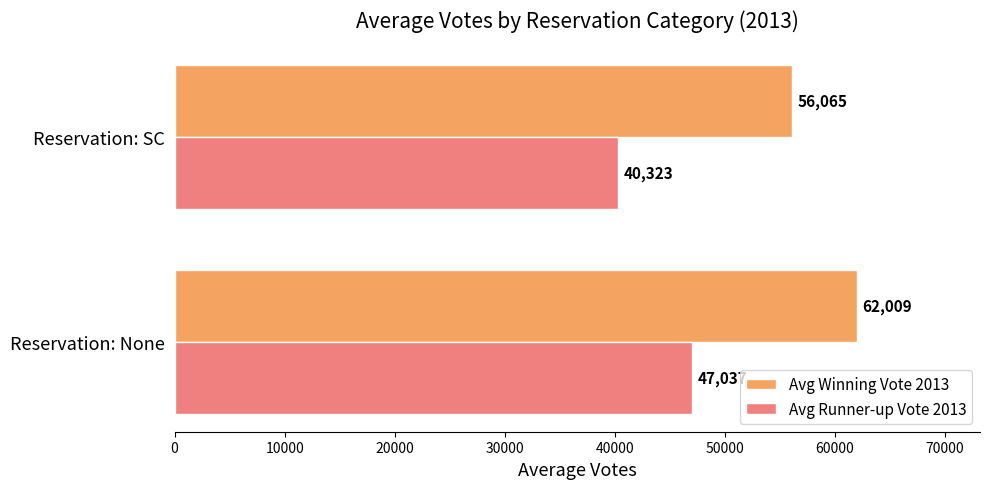

True or false: Avg Winning Vote 2013 has a value of 90322.4 at Reservation: None.

False